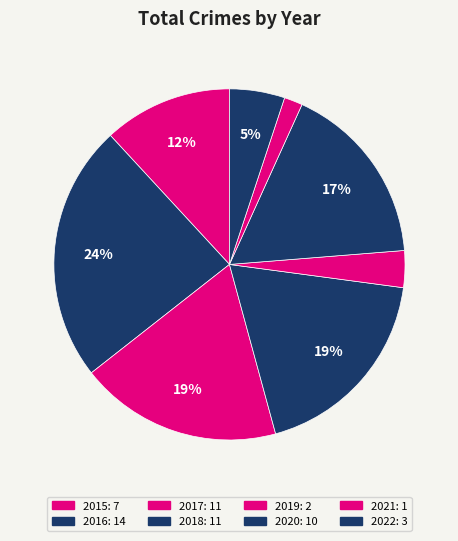

Count the number of slices in the pie.

8